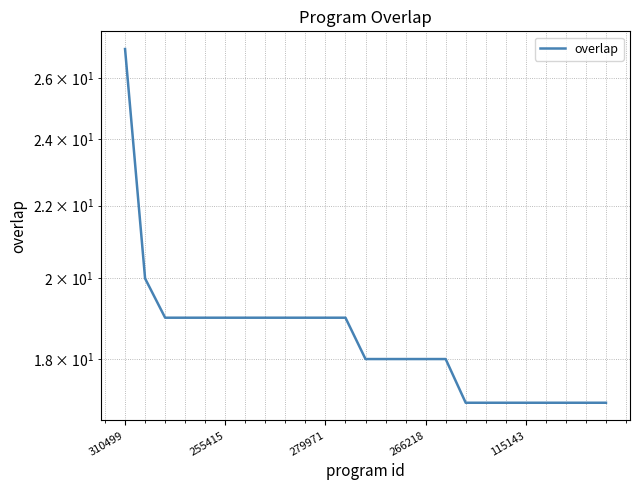

Count the values in the range 17 to 19.

23